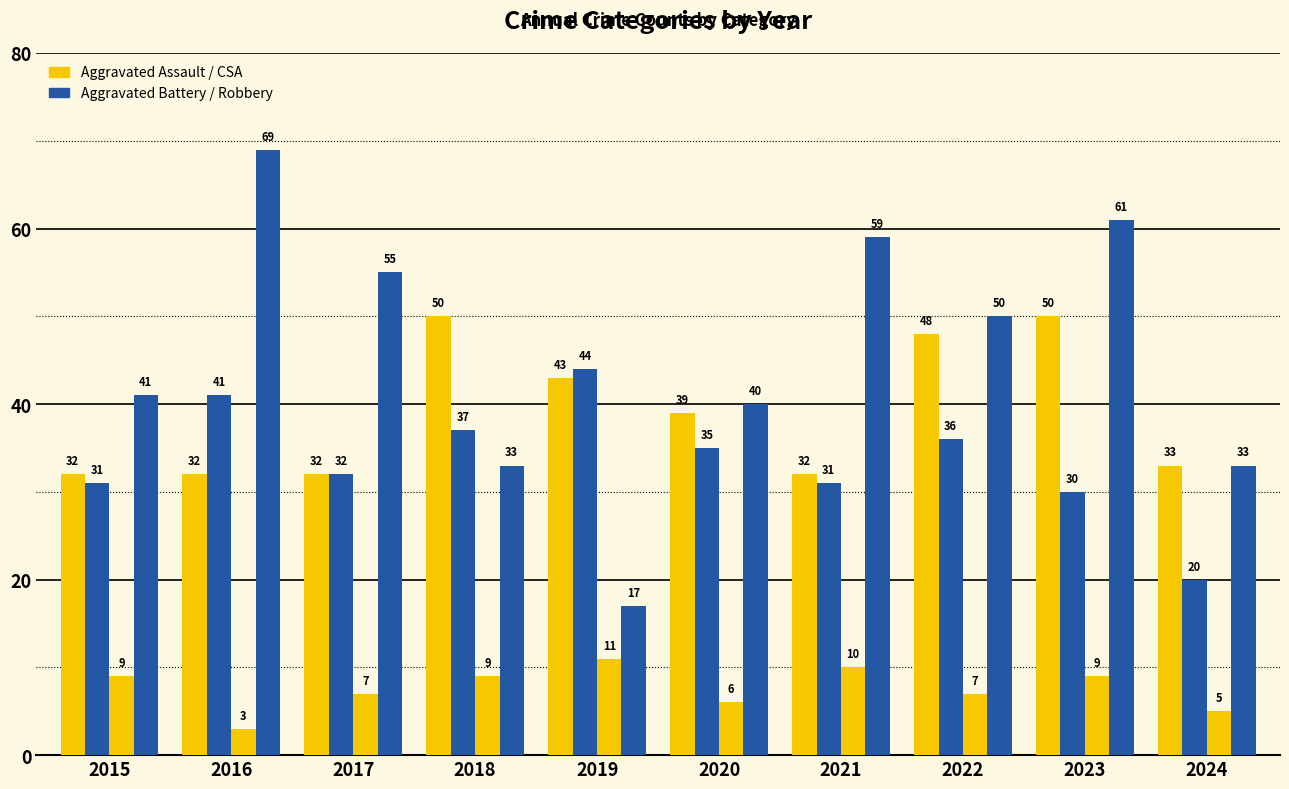

Between 2016 and 2015, which is larger?

2016